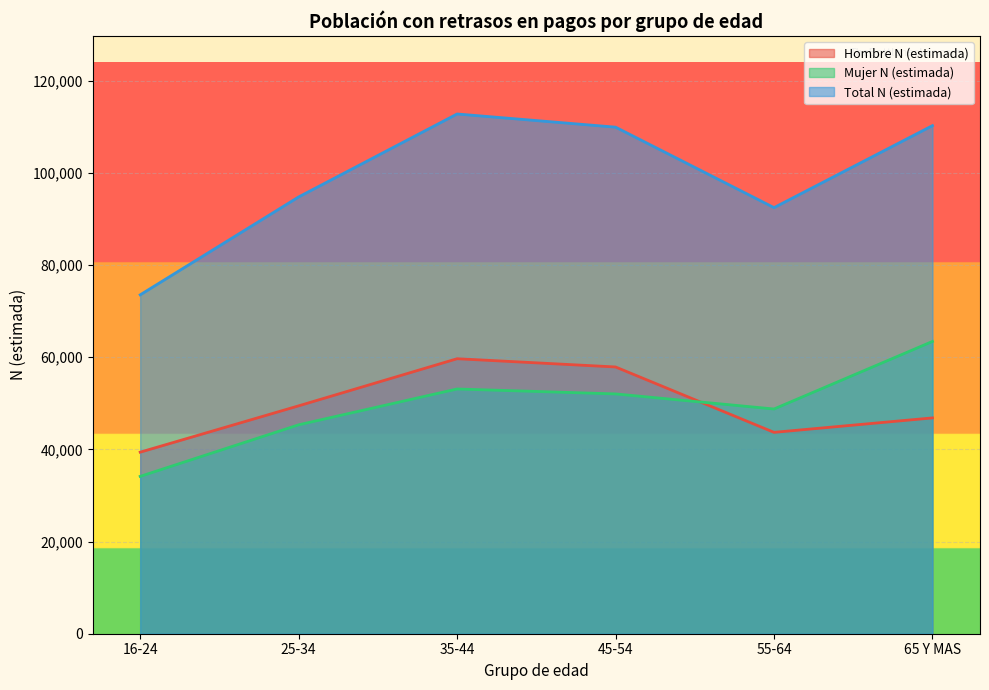

How many data points in Hombre N (estimada) are less than 49456?

3